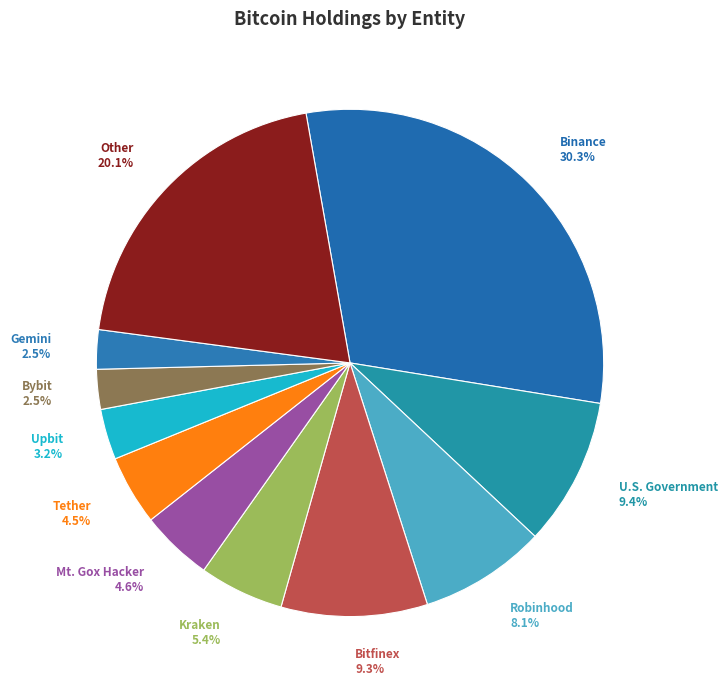

Does any single category account for the majority?

No